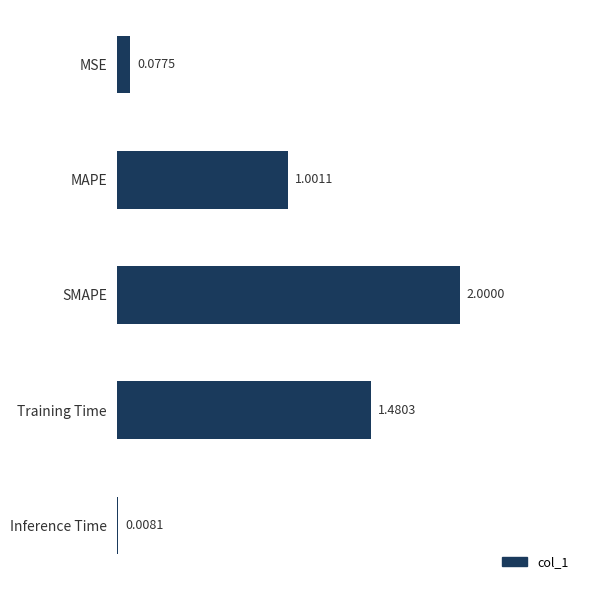

Which category has the highest value across all series?

SMAPE